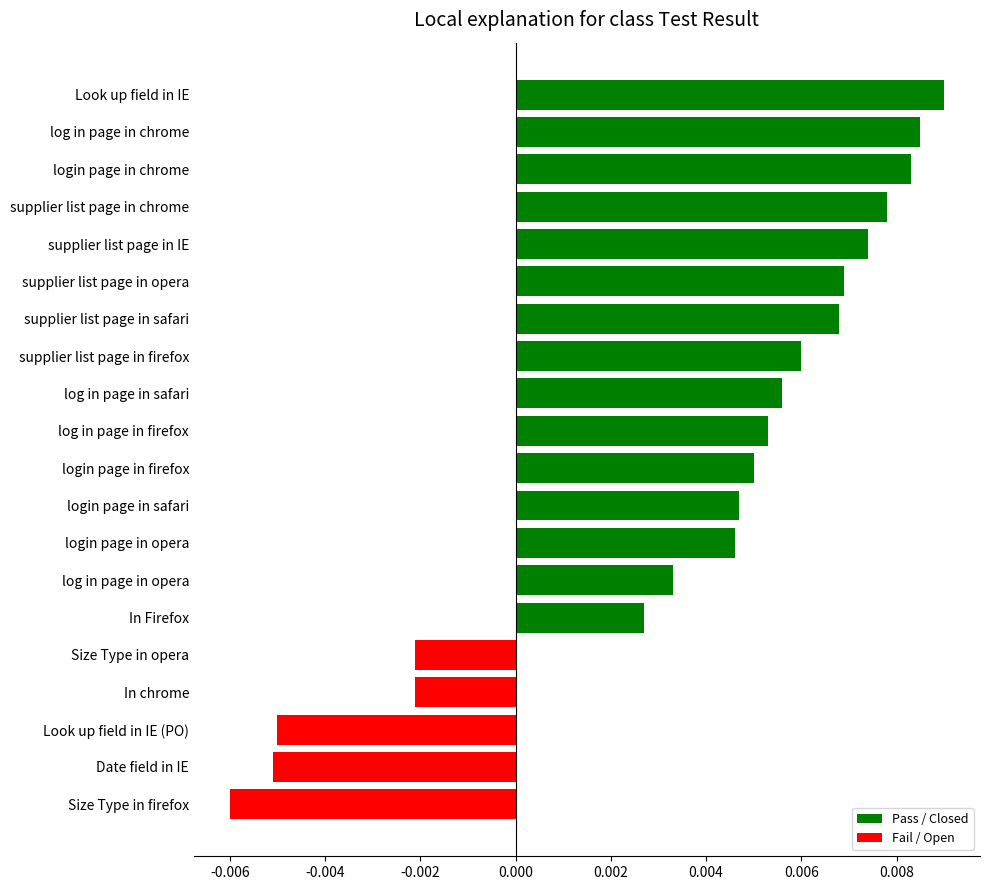

Which category has the lowest value across all series?

Size Type in firefox